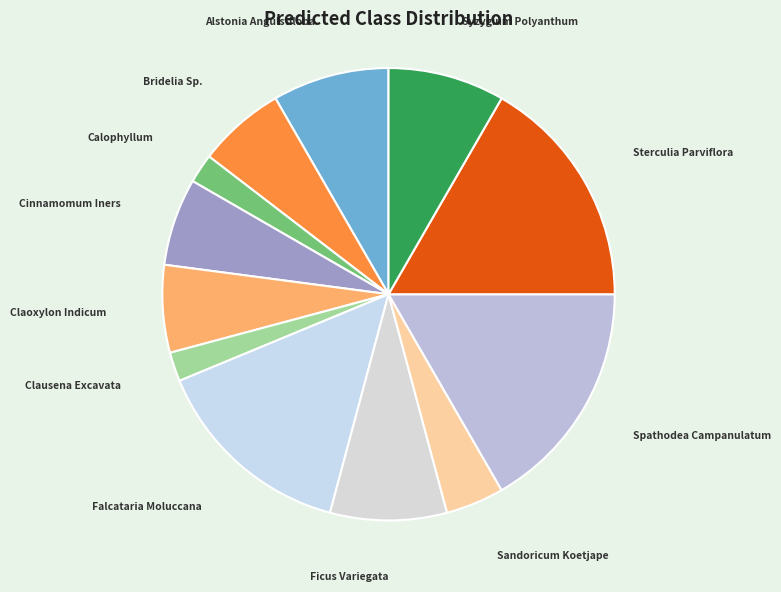

Combined, do Claoxylon Indicum and Spathodea Campanulatum account for over 50%?

No